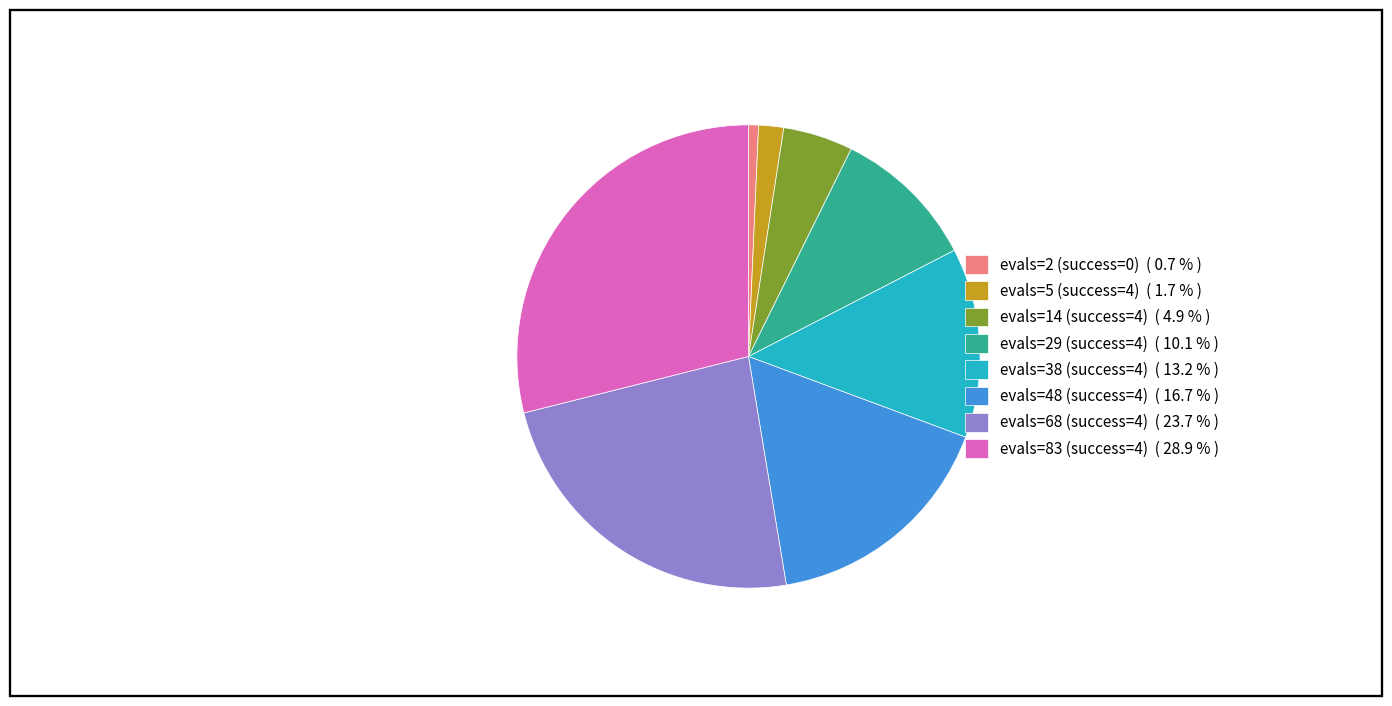

Which has a higher value, evals=68 (success=4) ( 23.7 % ) or evals=5 (success=4) ( 1.7 % )?

evals=68 (success=4) ( 23.7 % )